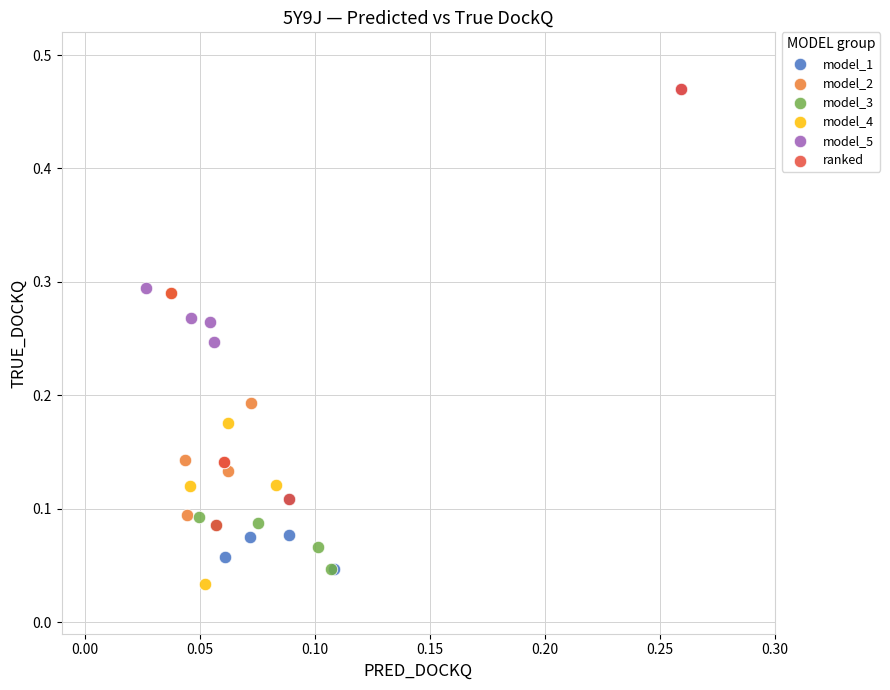

What are all the series names shown in the legend?

model_1, model_2, model_3, model_4, model_5, ranked